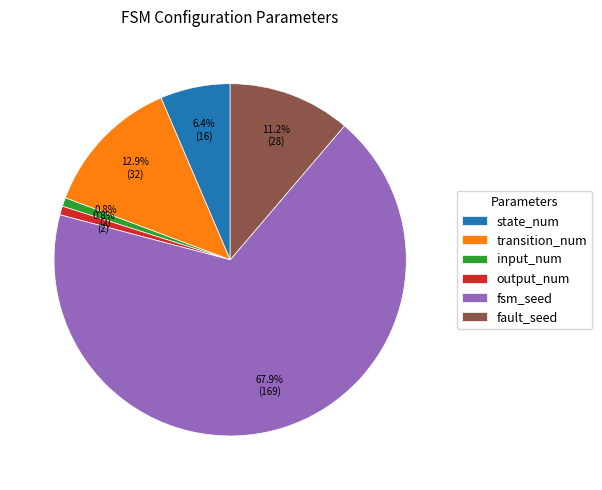

True or false: state_num accounts for 6% of the total.

True